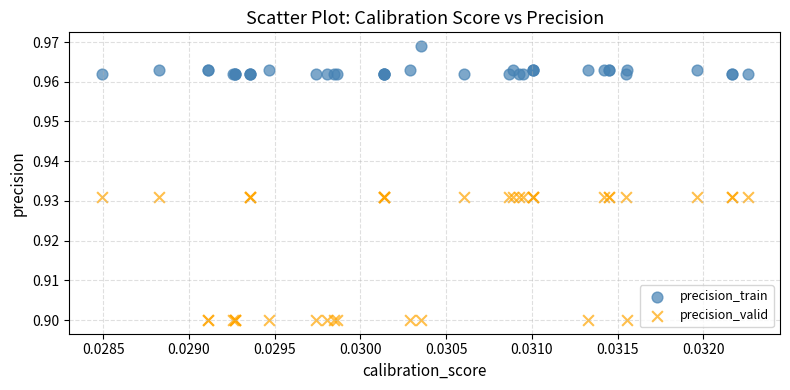

Which series has the widest spread of Y values?

precision_valid